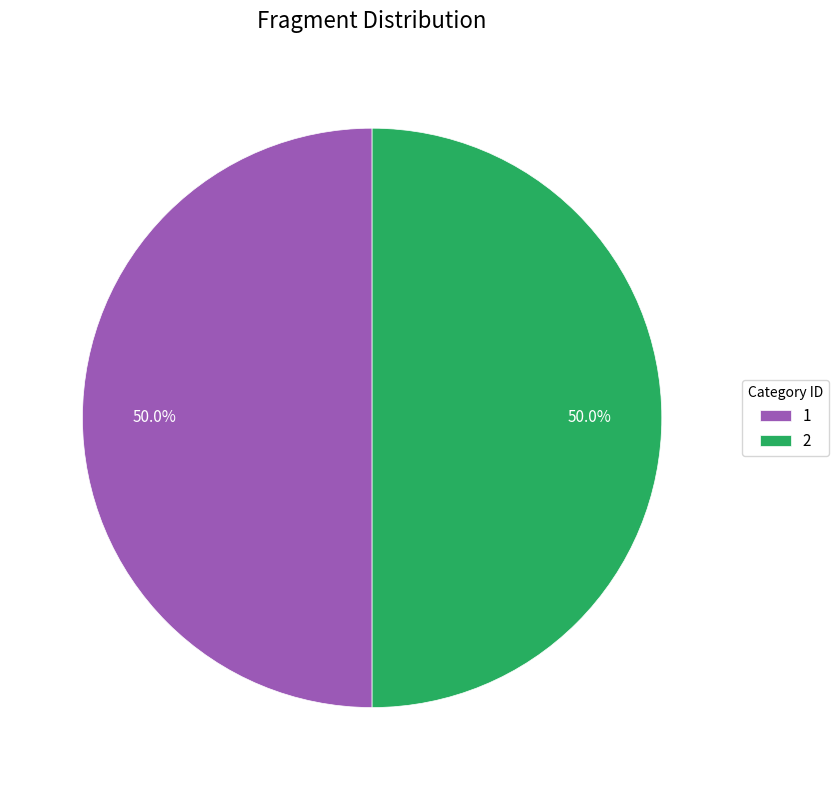

To the nearest percent, what is the difference between the 2 and 1 slice percentages?

0%